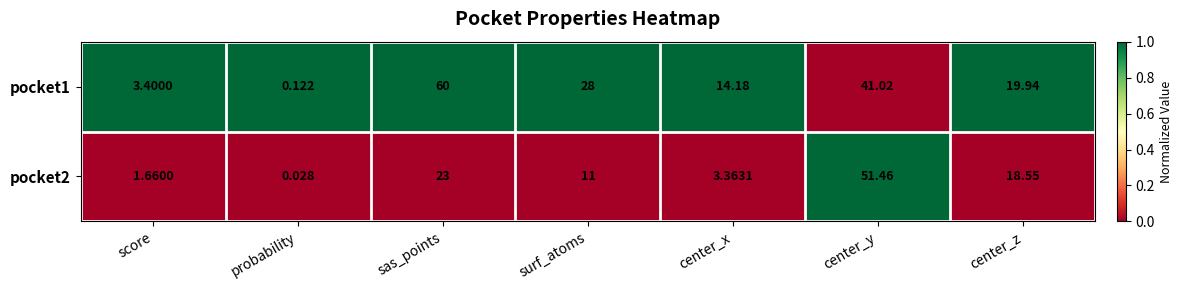

Which series has the largest range (max minus min)?

pocket1